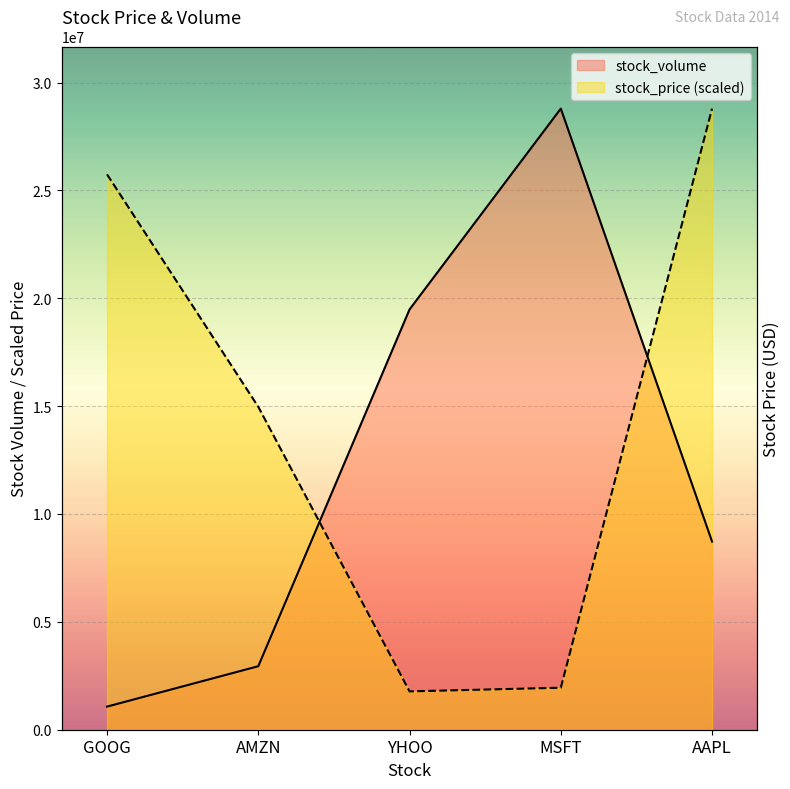

What is the label of the 2nd point from the right?

MSFT